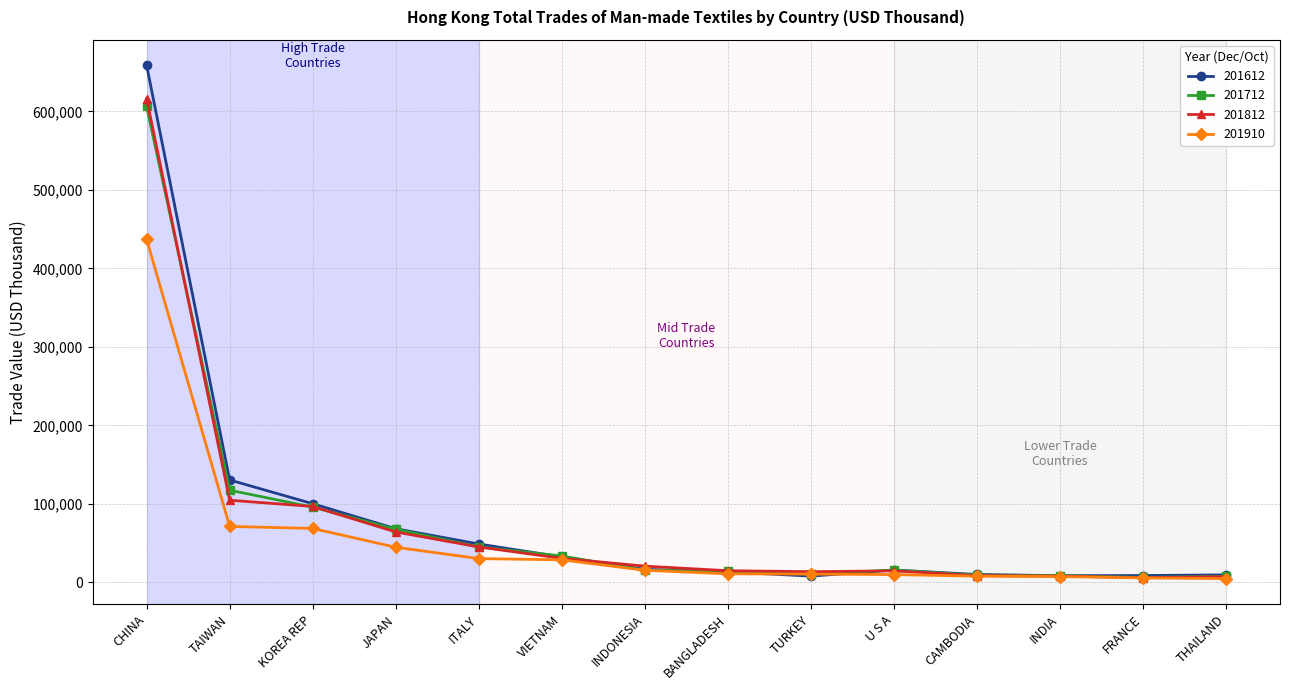

At which label does 201812 first exceed 20677?

CHINA